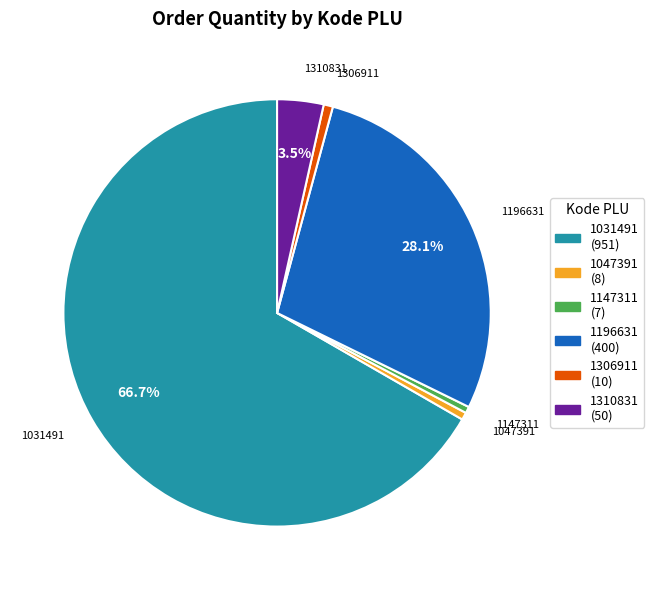

Is 1031491 the majority of the pie?

Yes